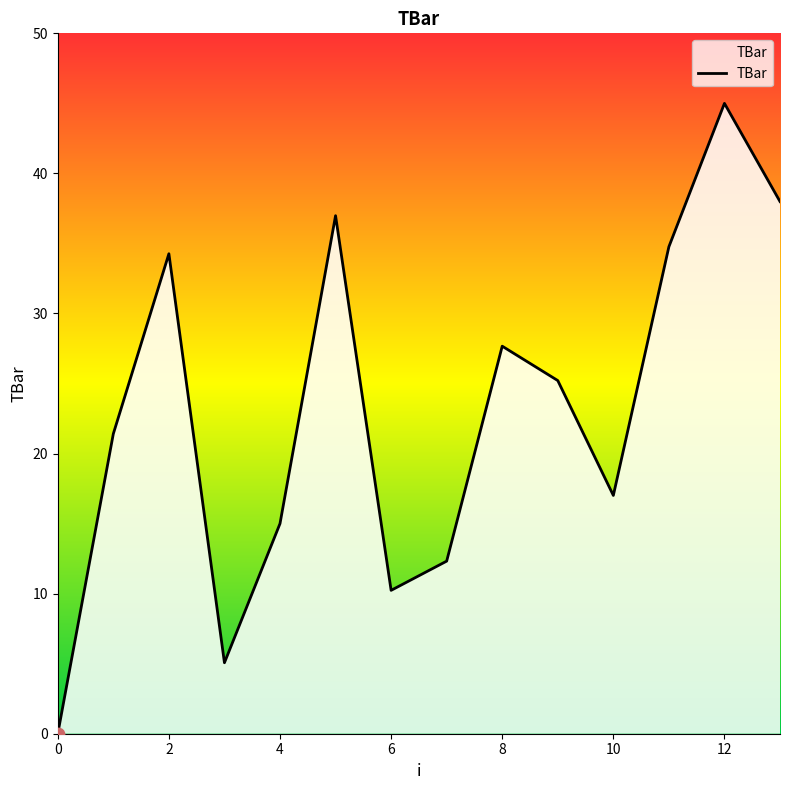

What is the maximum value shown in the chart?

45.0